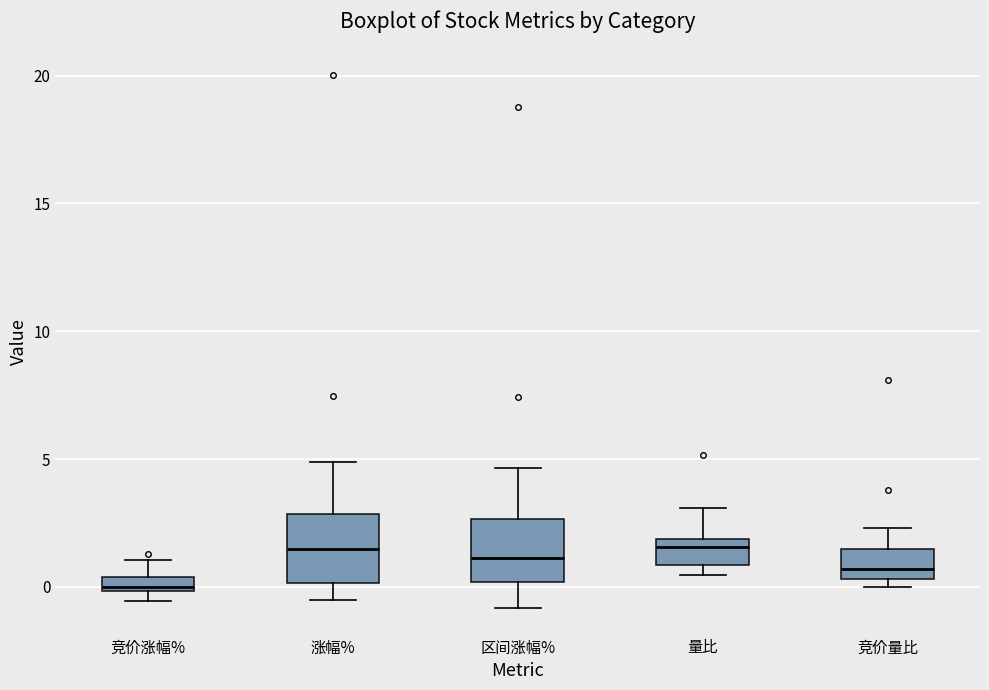

Where does the upper whisker of the box for 竞价量比 end on the y-axis? The values are not printed on the chart, so give them approximately, as read against the axis.

2.5